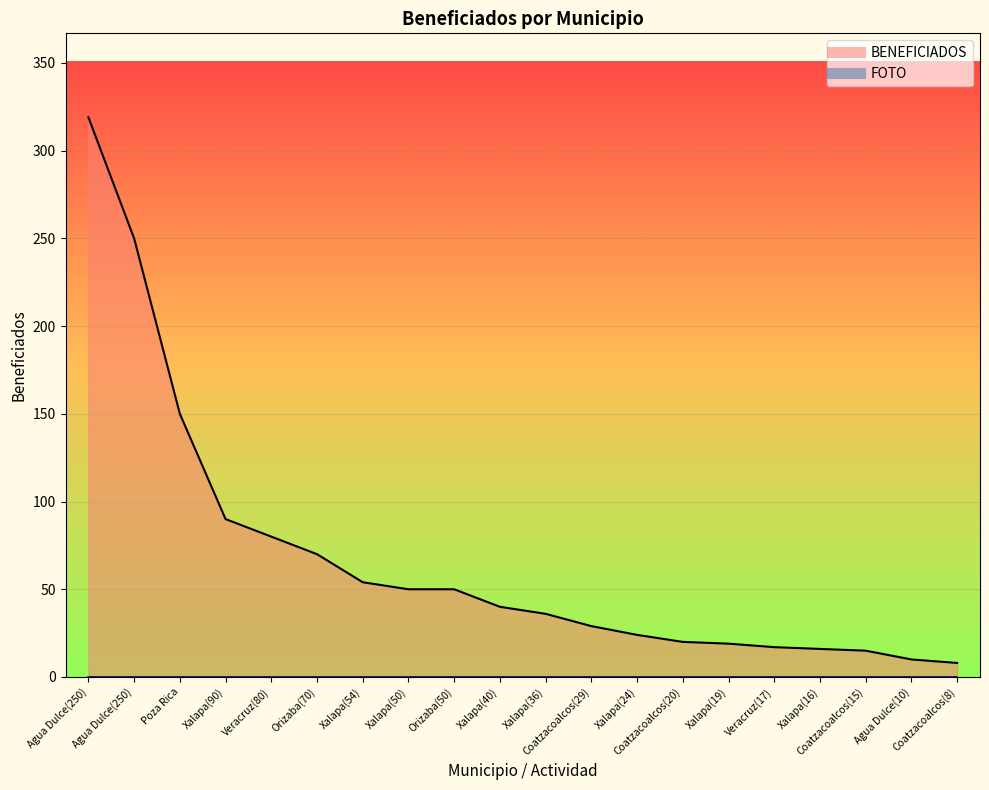

Does the chart display data point markers on the line(s)?

No